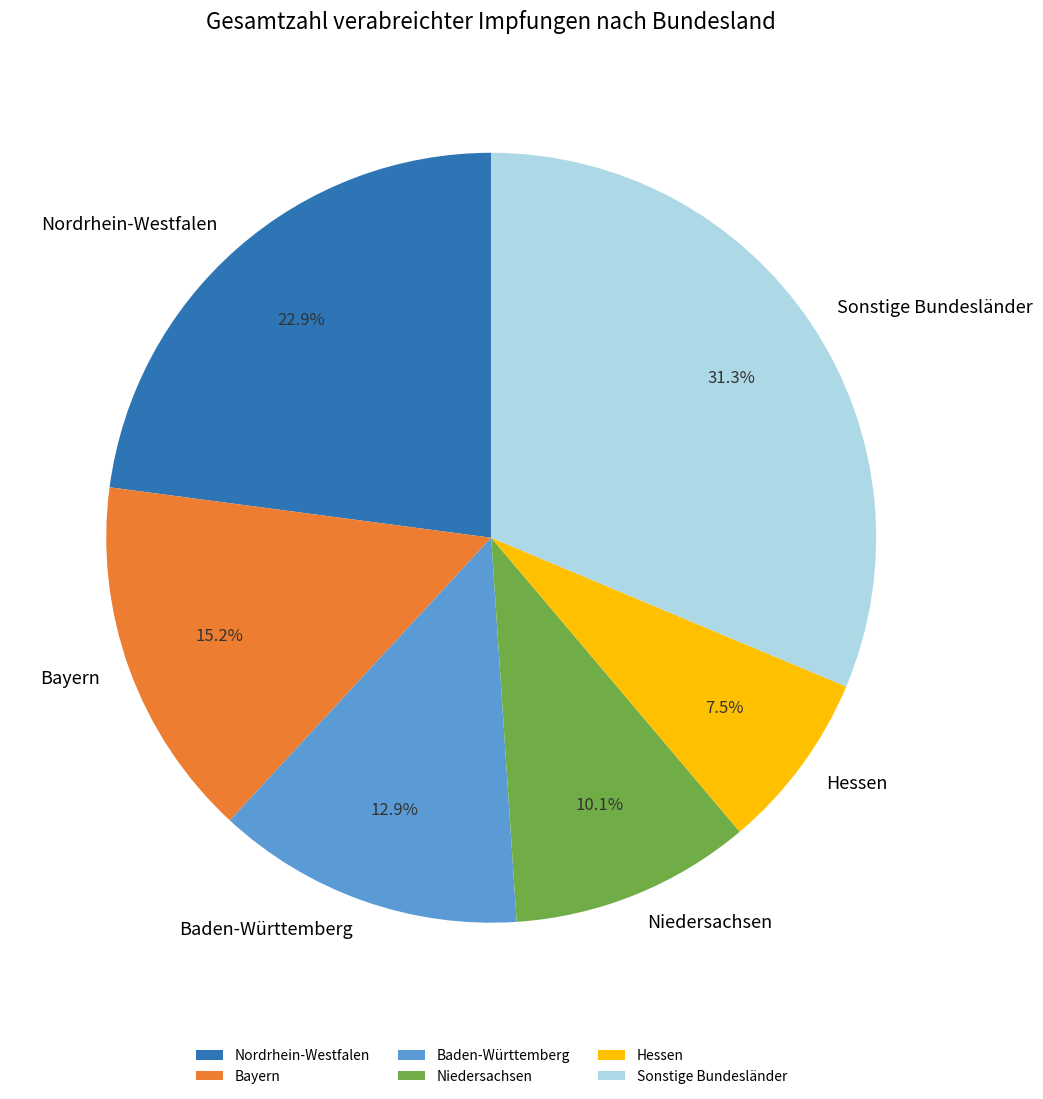

Does any single category account for the majority?

No